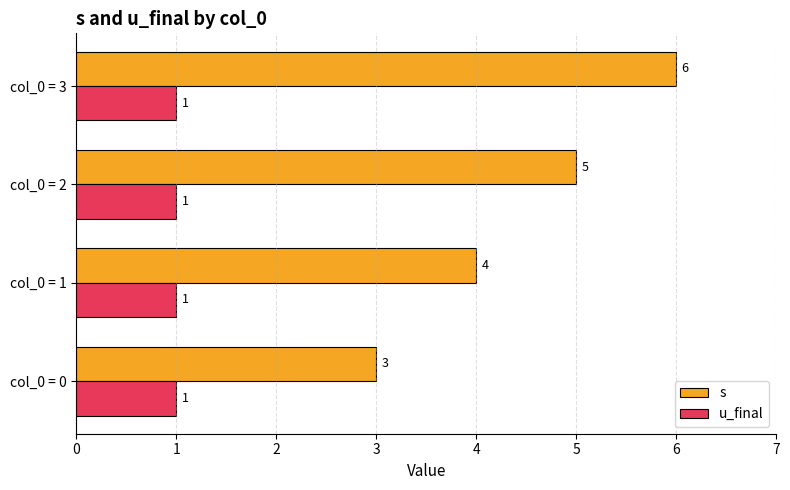

What are all the series names shown in the legend?

s, u_final